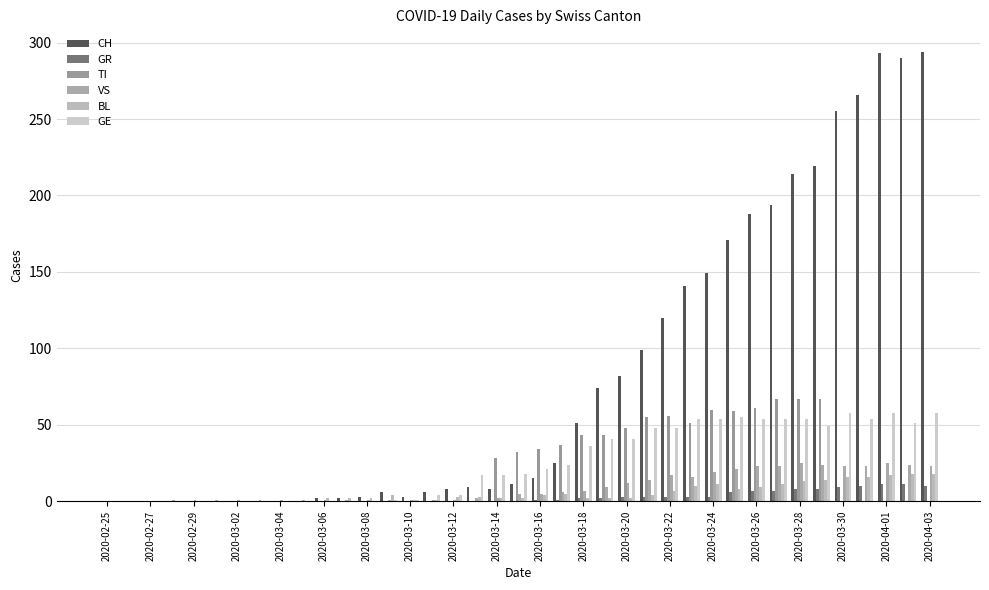

Does the chart contain stacked bars?

No